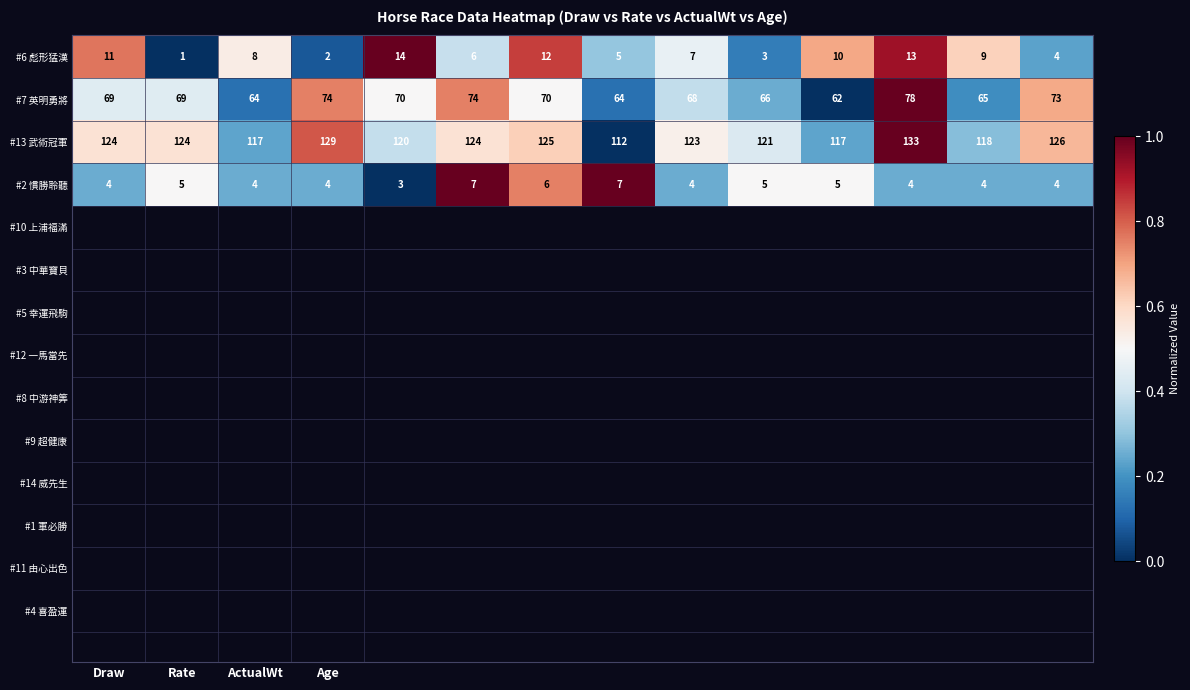

At how many categories does at least one series exceed 33?

14